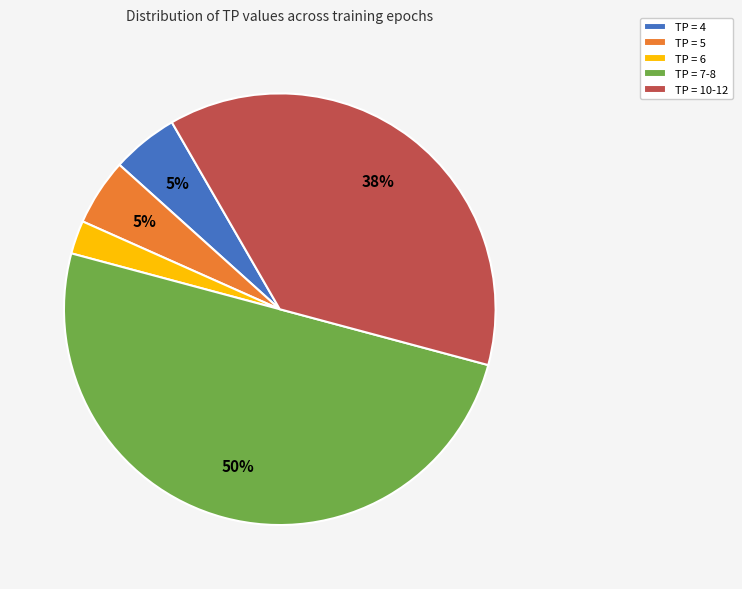

Which has a higher value, TP = 7-8 or TP = 4?

TP = 7-8